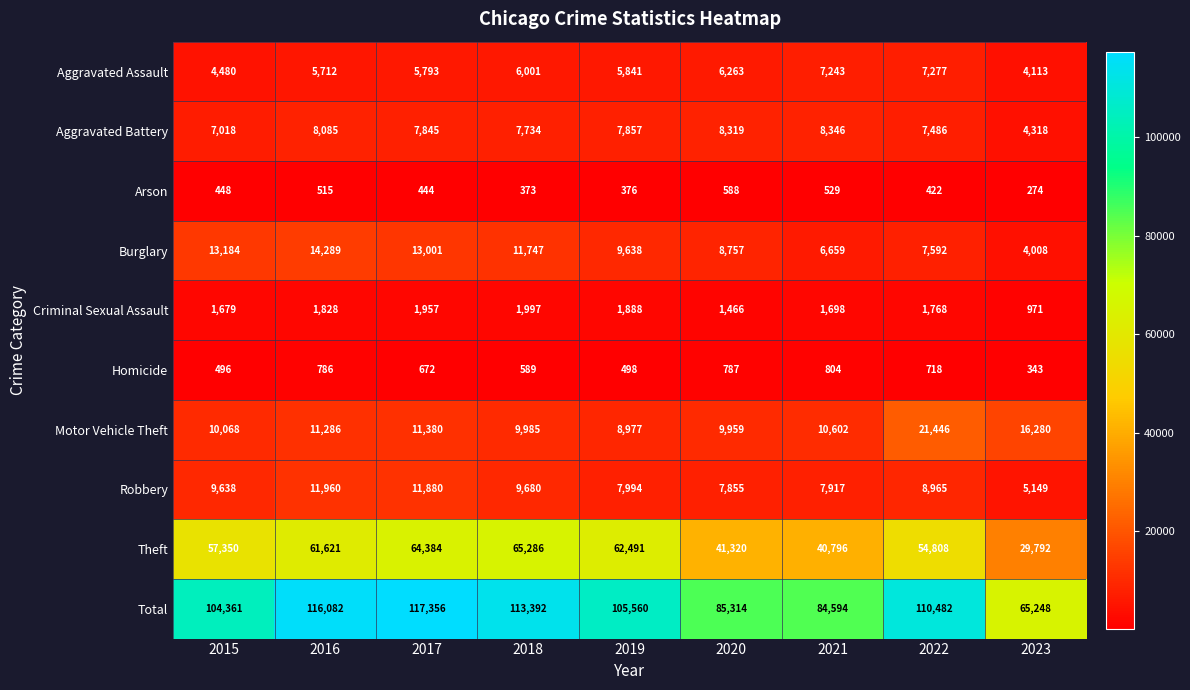

List the series in order of their peak value, lowest first.

Arson, Homicide, Criminal Sexual Assault, Aggravated Assault, Aggravated Battery, Robbery, Burglary, Motor Vehicle Theft, Theft, Total